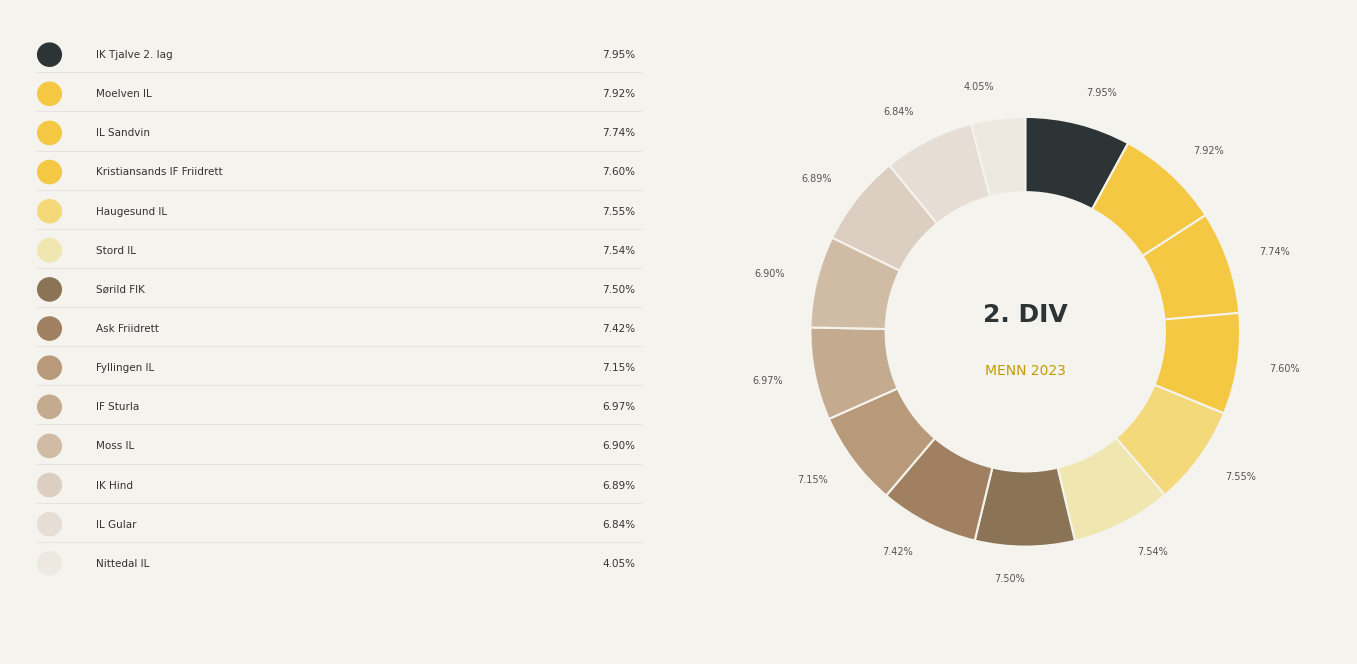

How many slices are in this pie chart?

14